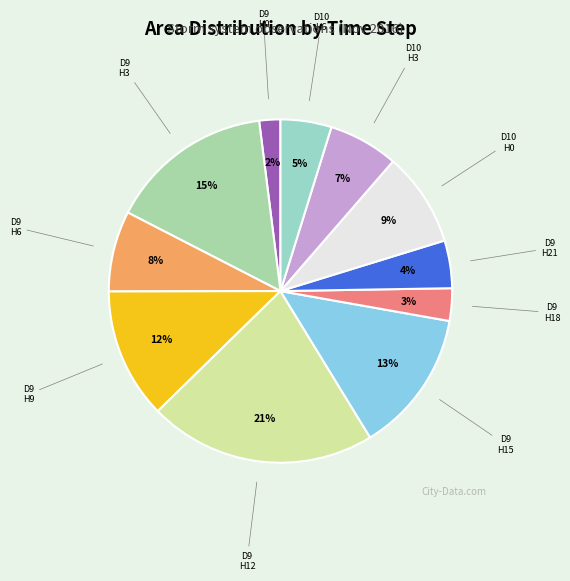

Which category has the biggest portion of the pie?

Day 9 Hour 12